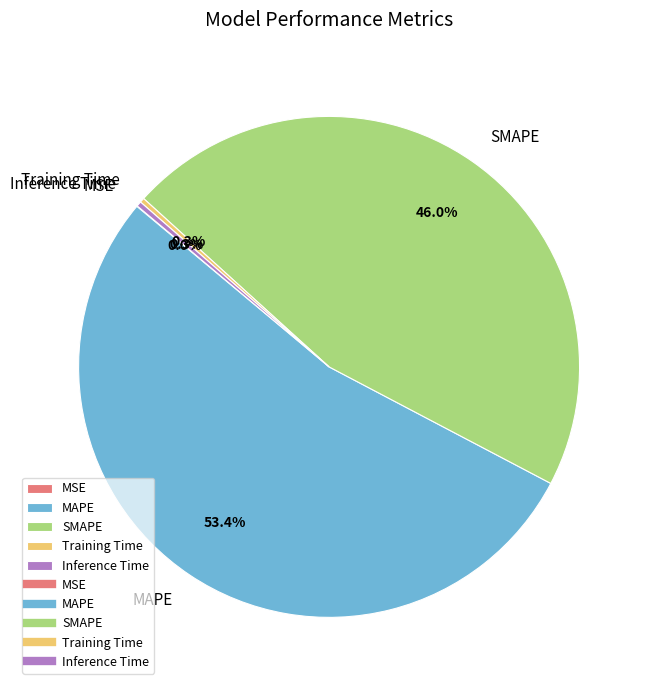

The MAPE slice represents 60% of the pie. True or false?

False